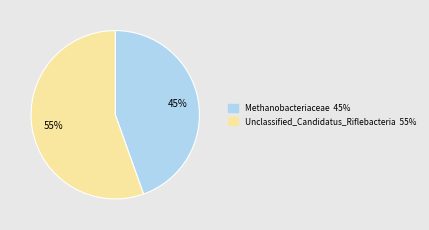

The Unclassified_Candidatus_Riflebacteria slice represents 55% of the pie. True or false?

True